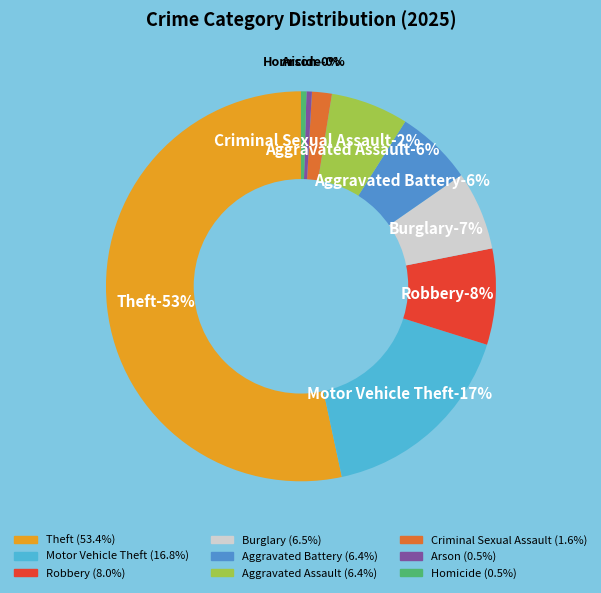

Between Aggravated Assault and Robbery, which is larger?

Robbery